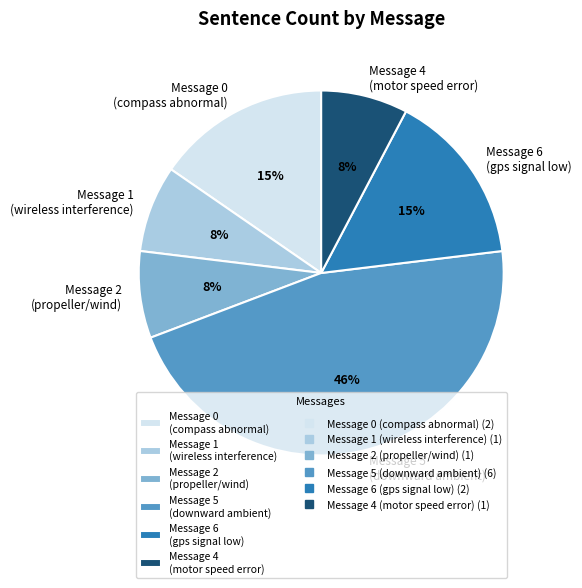

Which category has the biggest portion of the pie?

Message 5 (downward ambient)